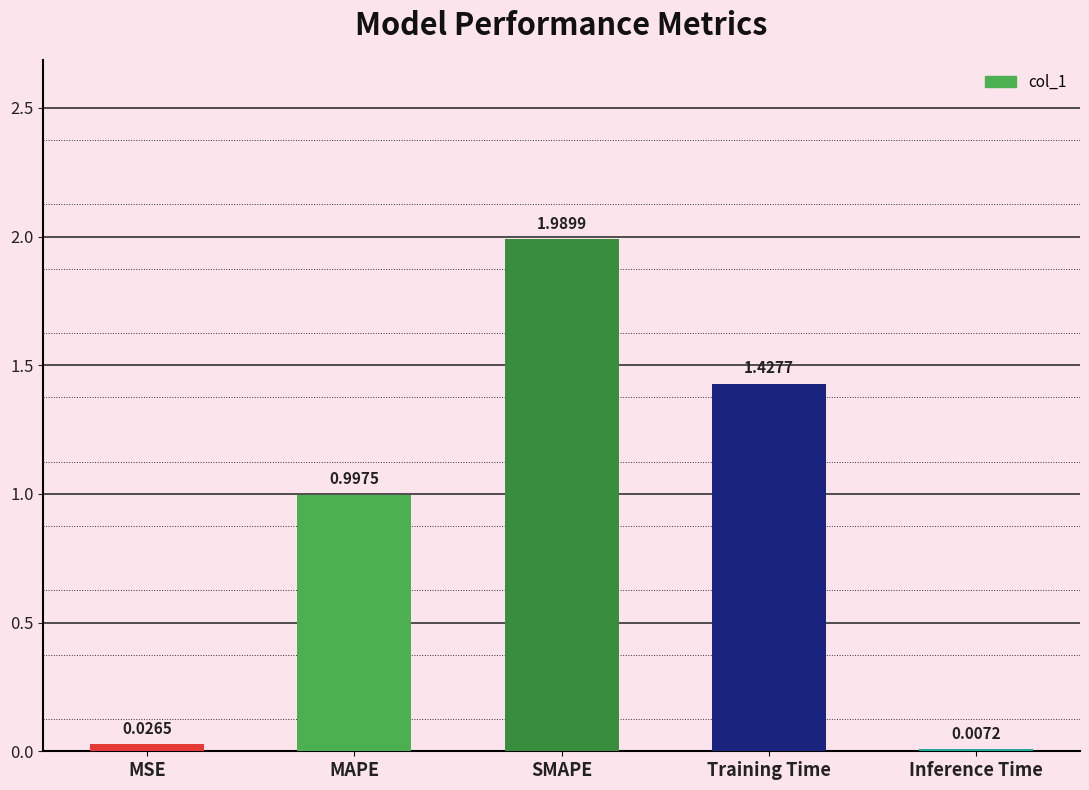

Where is the data nearest to the value 0?

Inference Time